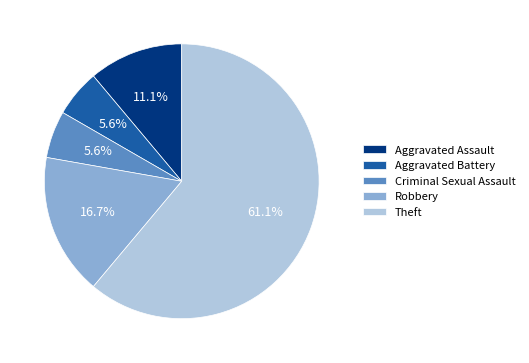

Between Robbery and Theft, which is larger?

Theft